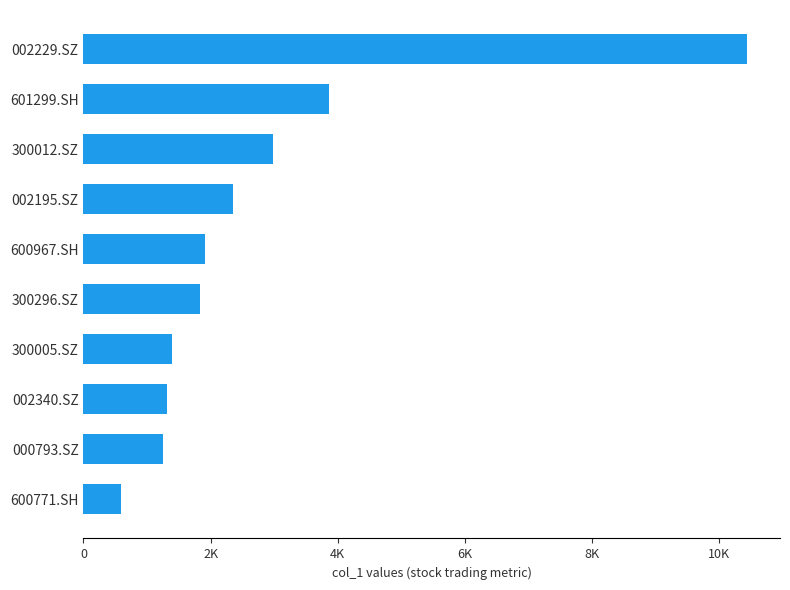

Are the bars horizontal?

Yes